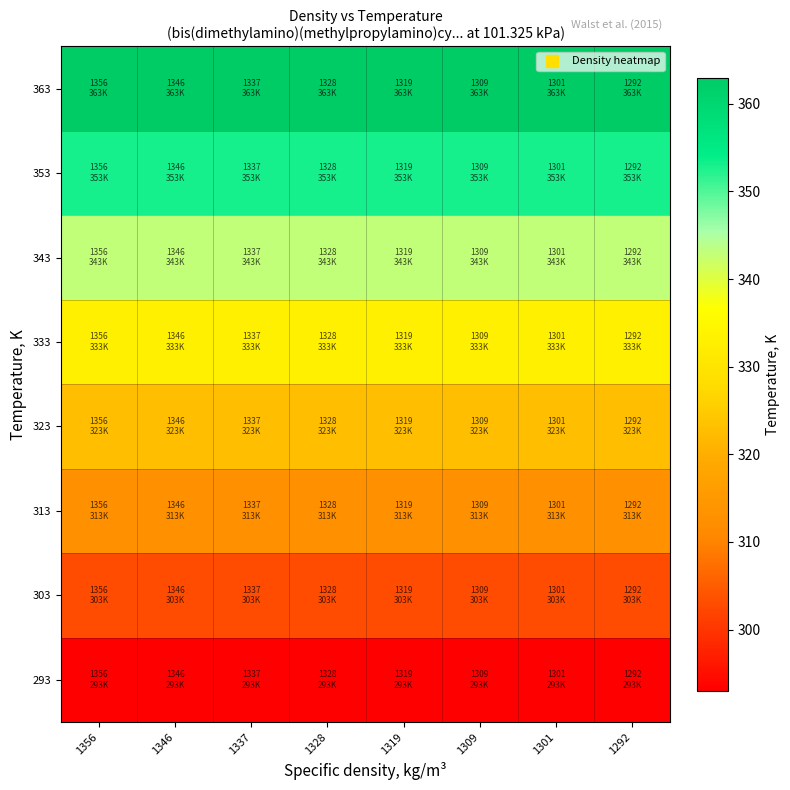

Between 1301 and 1309, which is larger?

1301